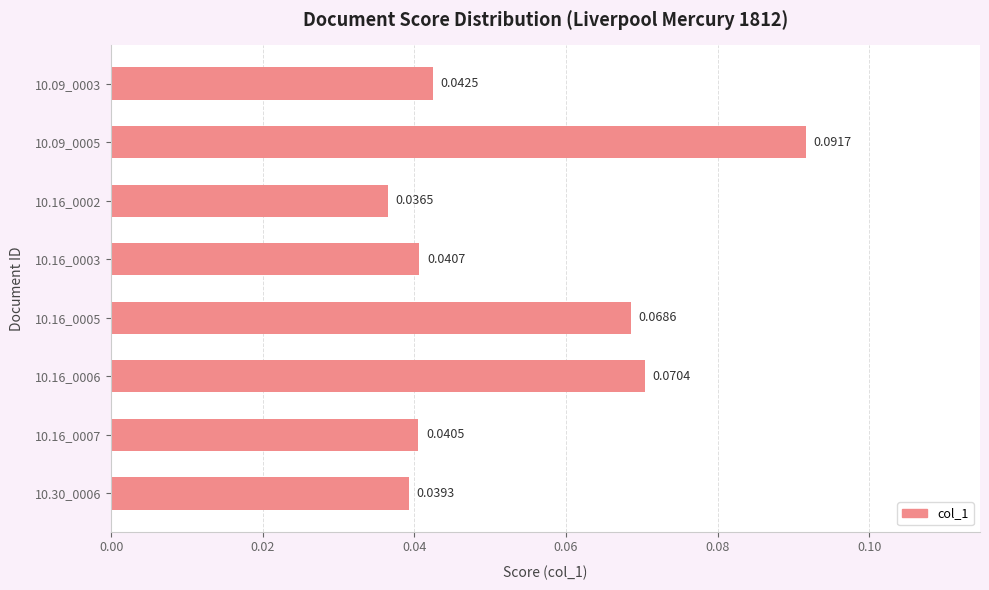

Rank the categories by value from lowest to highest.

10.16_0002, 10.30_0006, 10.16_0007, 10.16_0003, 10.09_0003, 10.16_0005, 10.16_0006, 10.09_0005